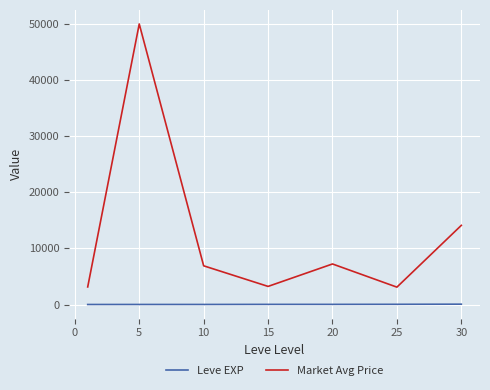

True or false: Leve EXP and Market Avg Price intersect in this chart.

False